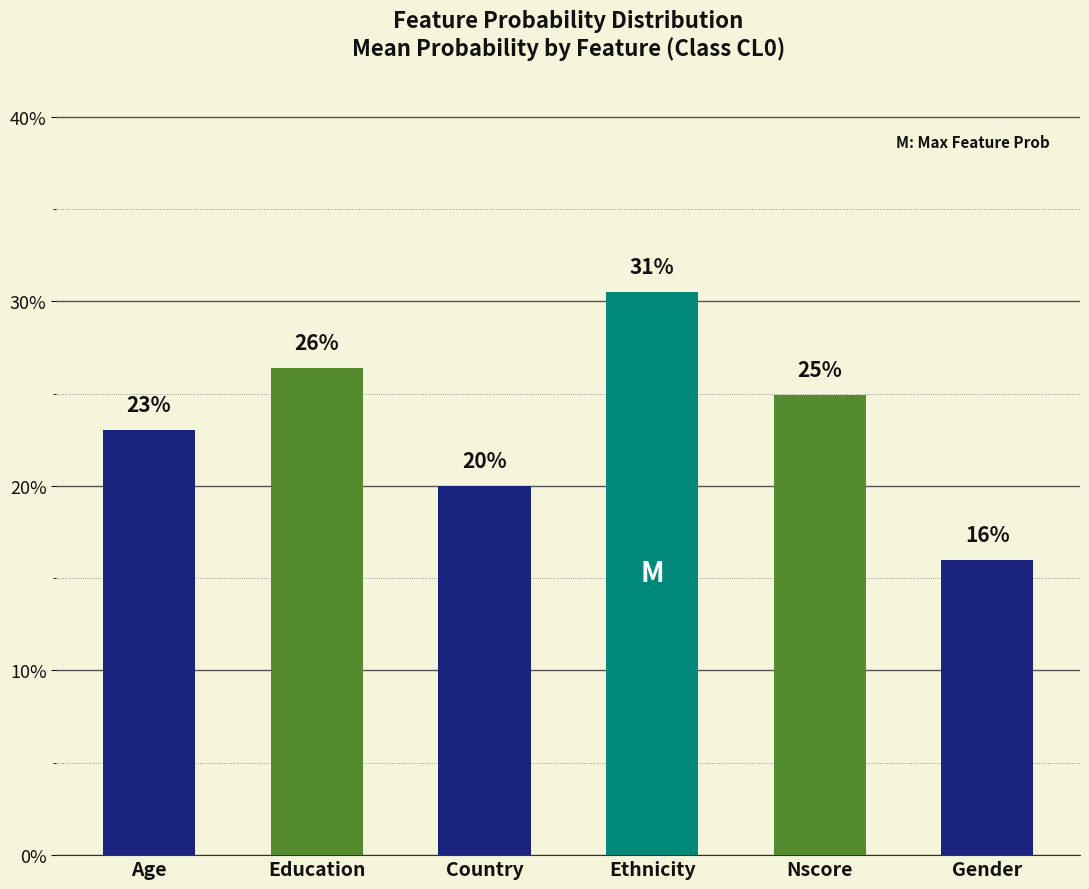

Are the bars horizontal?

No